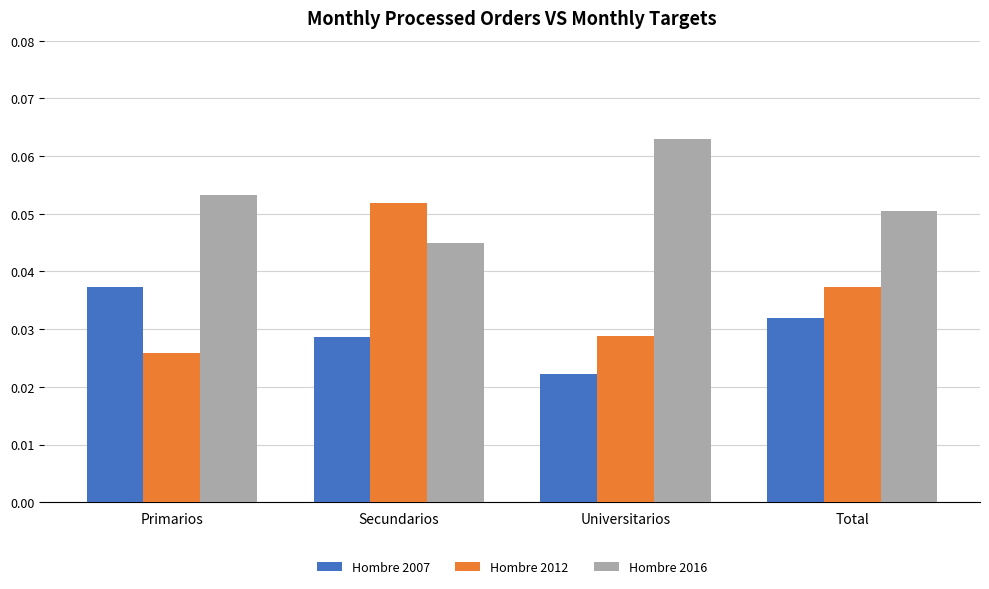

How many bars are there in each group?

3